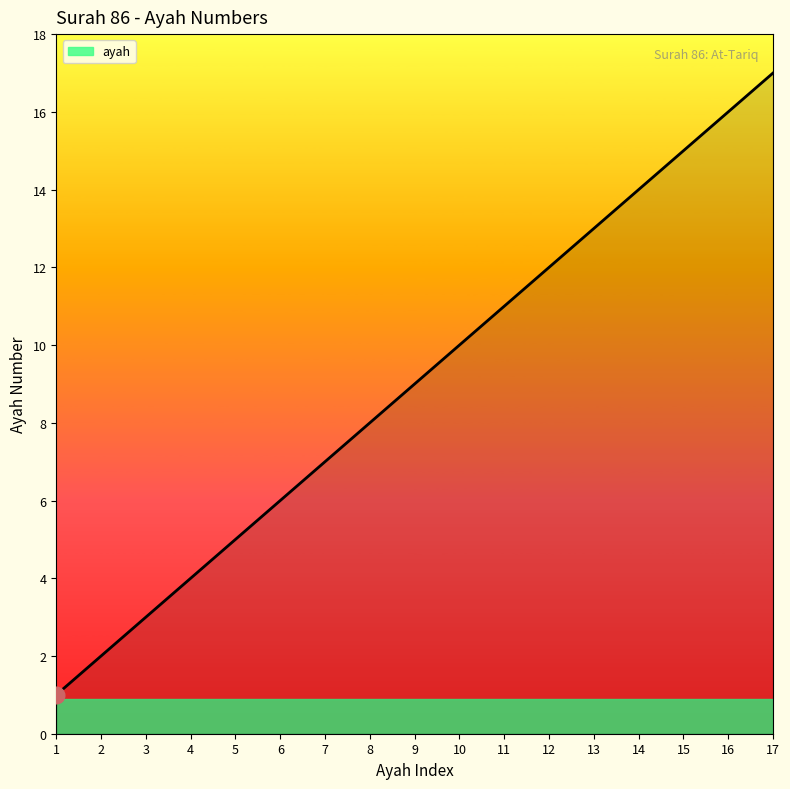

Reading left to right, what are all the values shown in this chart?

1	2	3	4	5	6	7	8	9	10	11	12	13	14	15	16	17